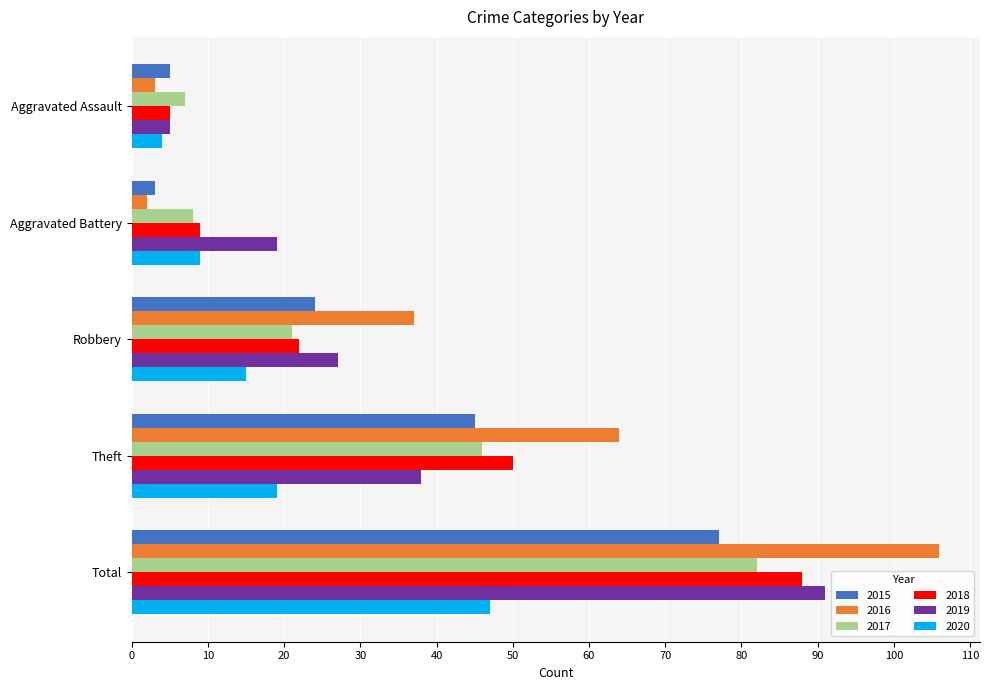

Rank the series by their maximum value, from lowest to highest.

2020, 2015, 2017, 2018, 2019, 2016